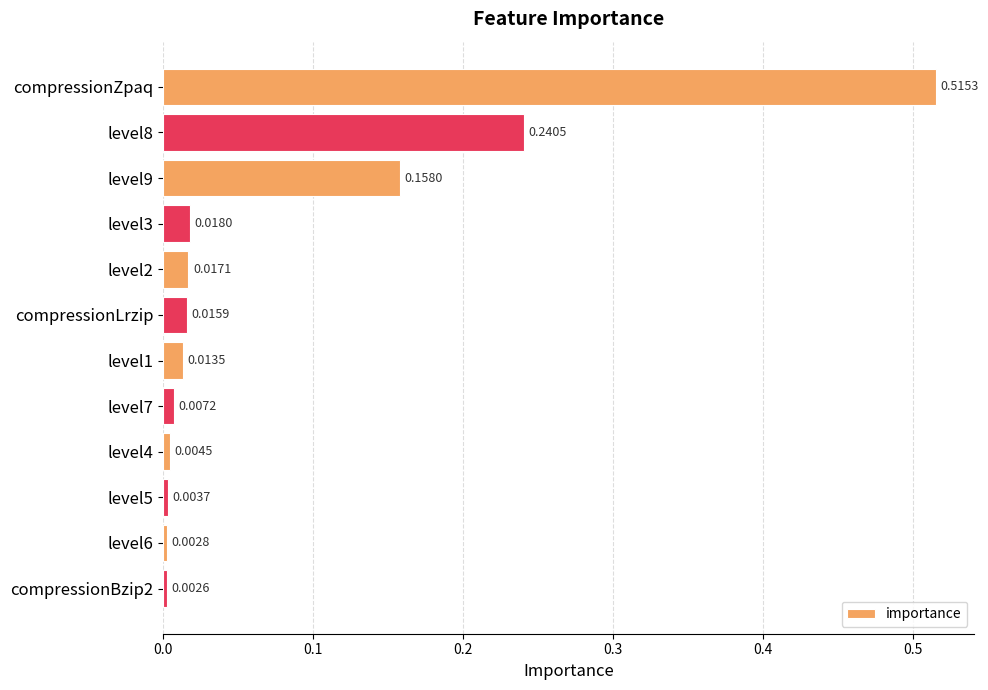

What is the sum of all values?

1.0